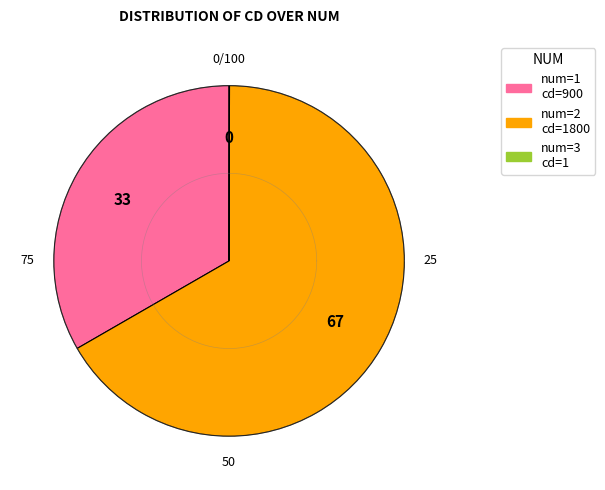

Count the number of slices in the pie.

3